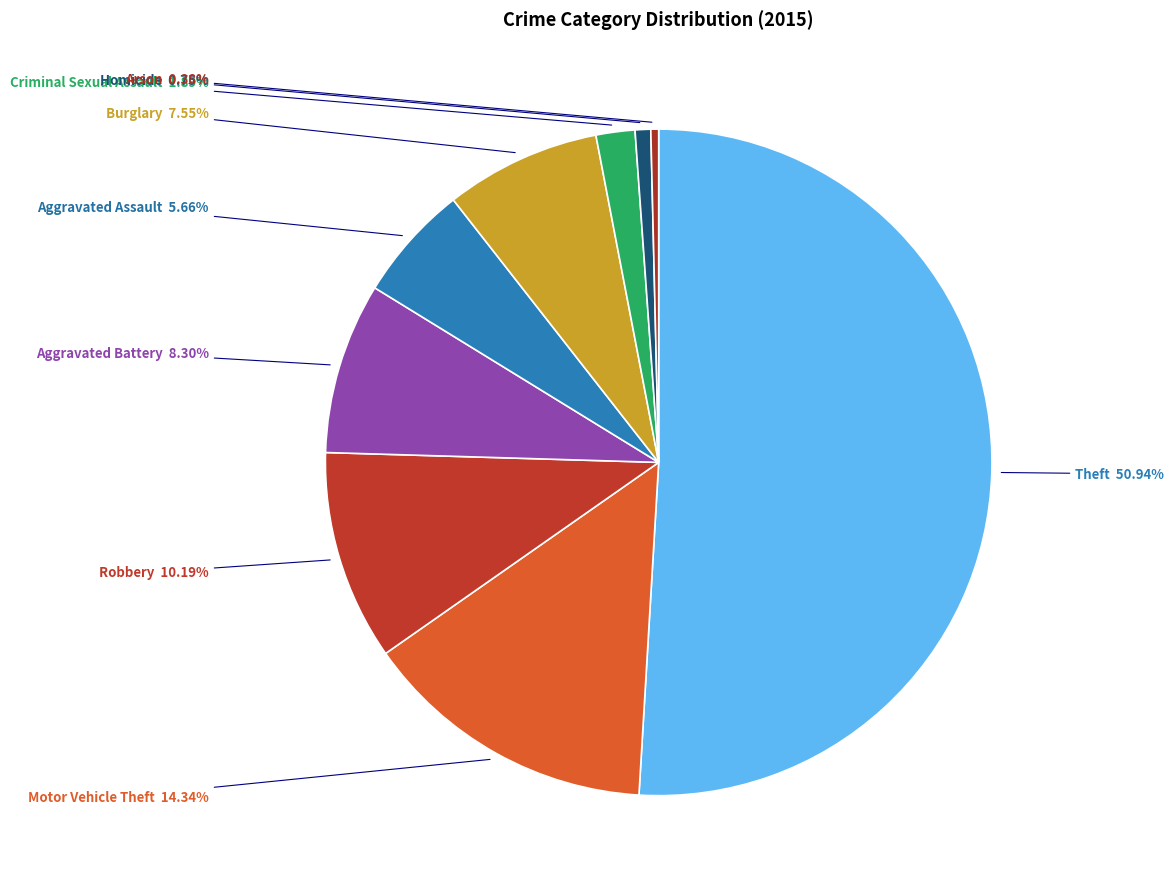

To the nearest percent, what is the difference between the Motor Vehicle Theft and Criminal Sexual Assault slice percentages?

12%